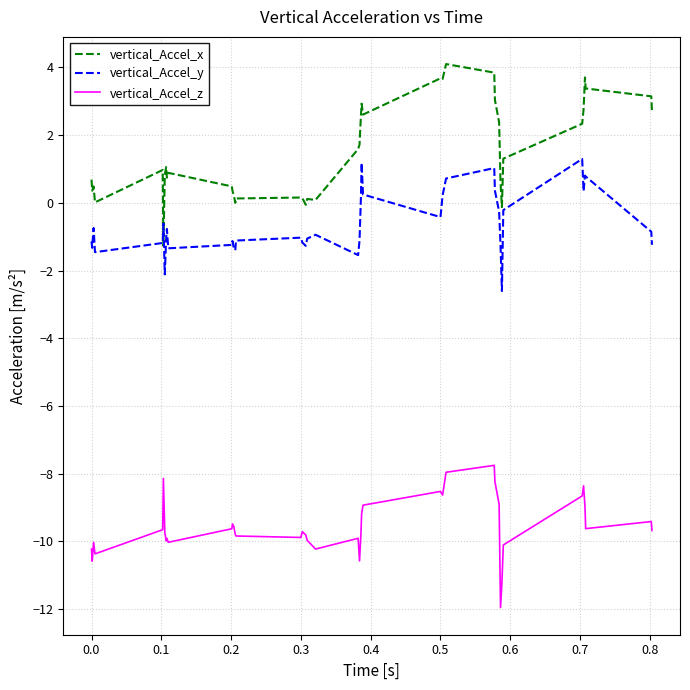

What is the maximum value for vertical_Accel_y?

1.3